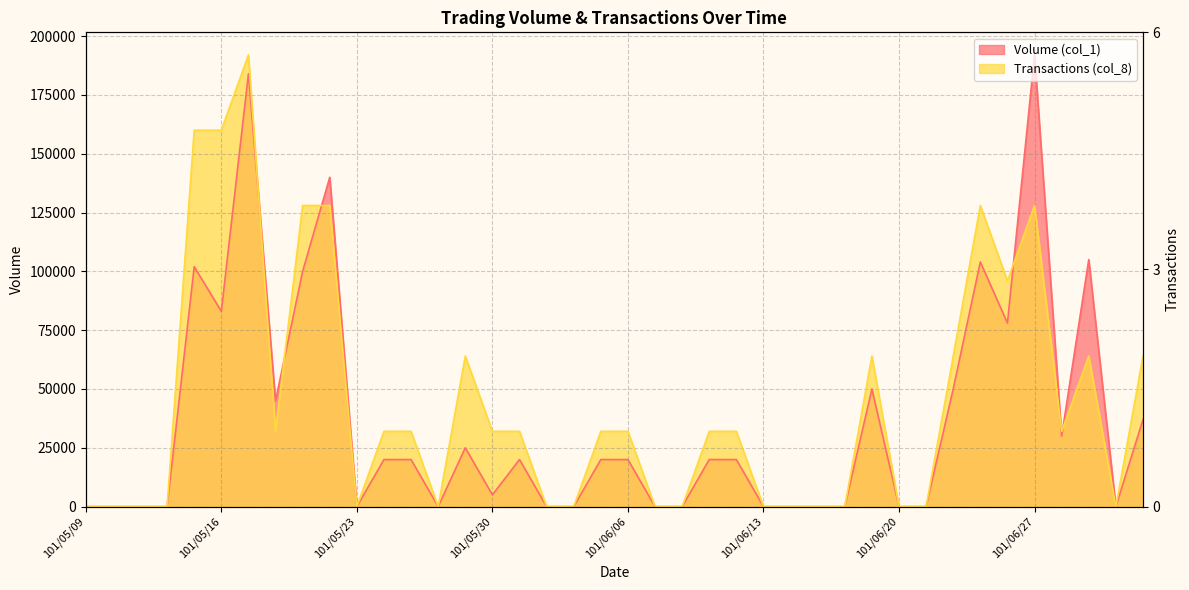

How many lines are shown in the chart?

2